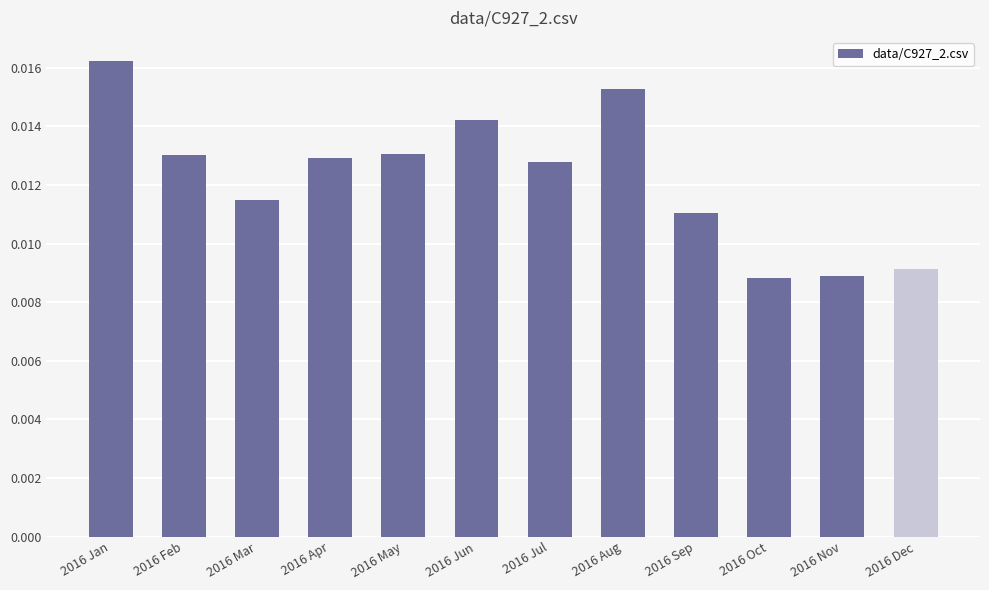

How many values are between 0 and 1?

12